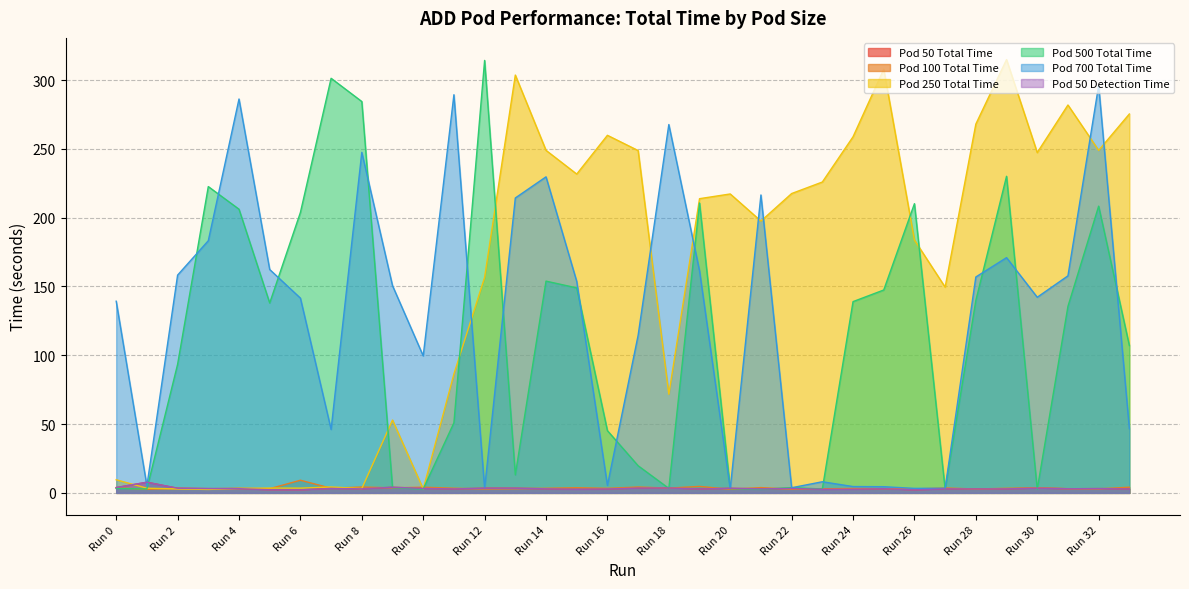

How many values in the Pod 700 Total Time series exceed 150?

17